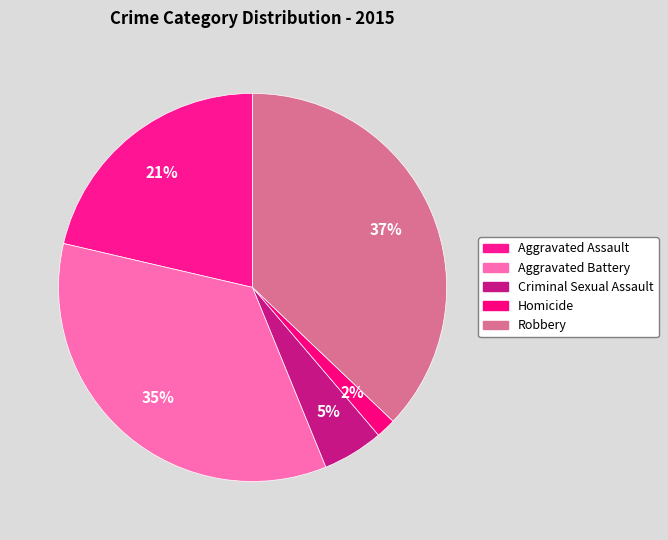

Count the number of slices in the pie.

5